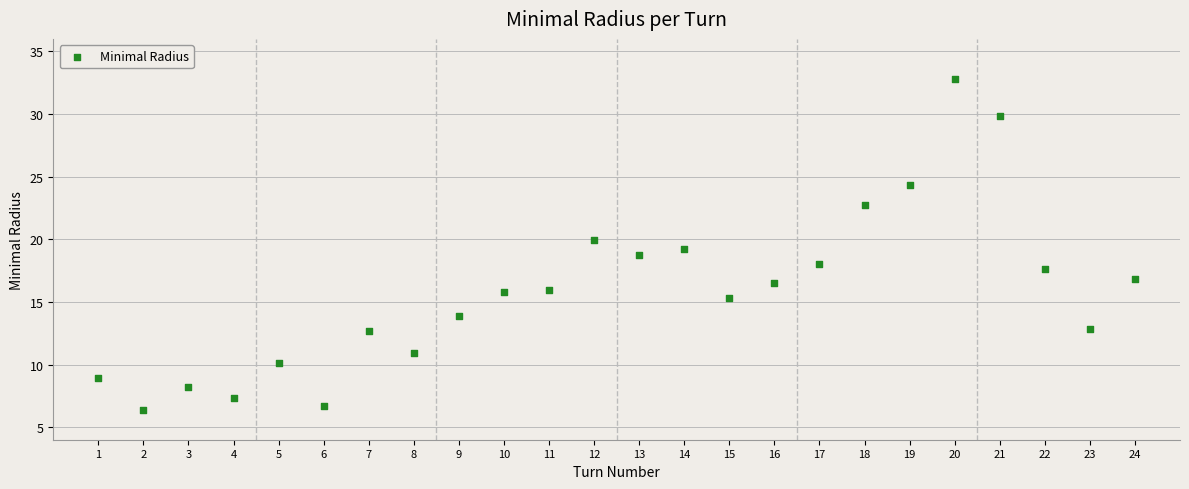

What is the range of Y values (max minus min)?

26.5